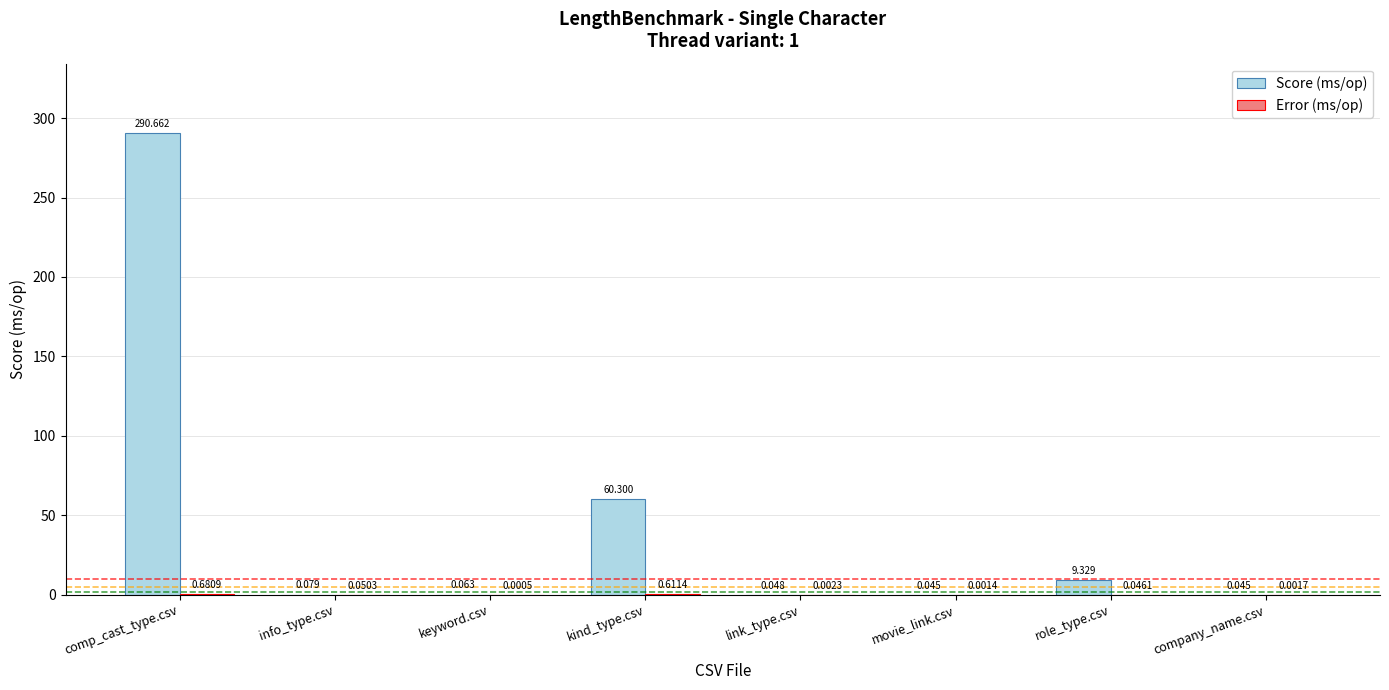

At which label is Score (ms/op) closest to 145?

kind_type.csv